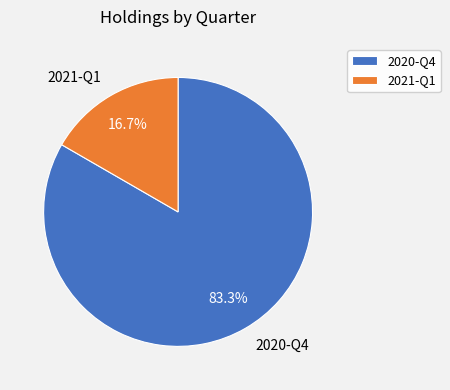

What percentage is the 2021-Q1 slice, to the nearest percent?

17%